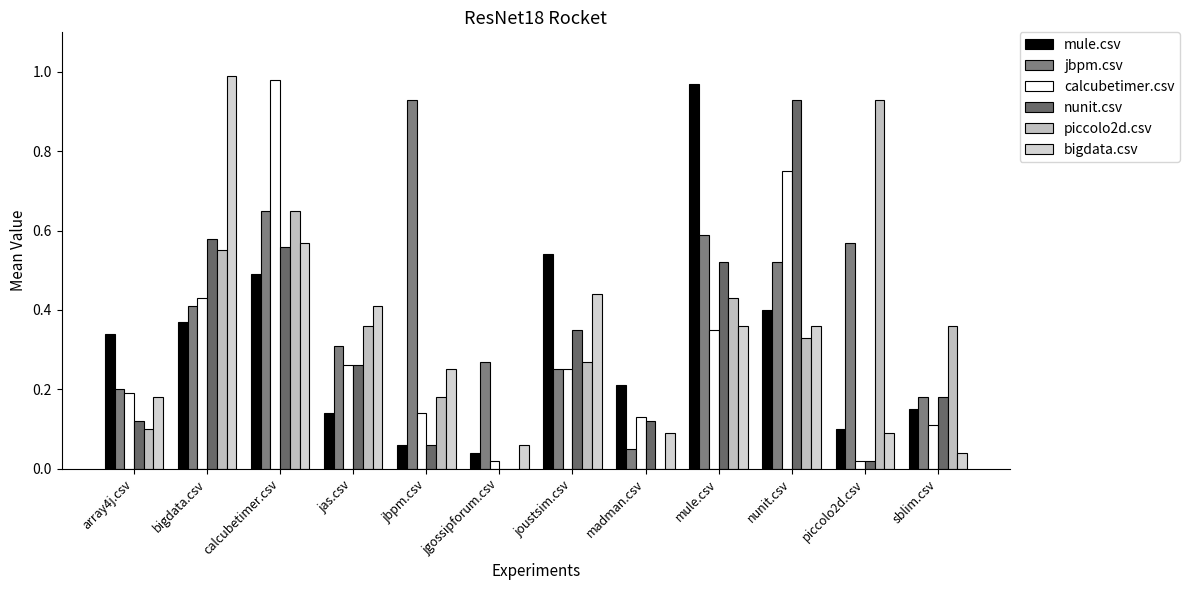

The value of bigdata.csv at madman.csv is 0.1. True or false?

True